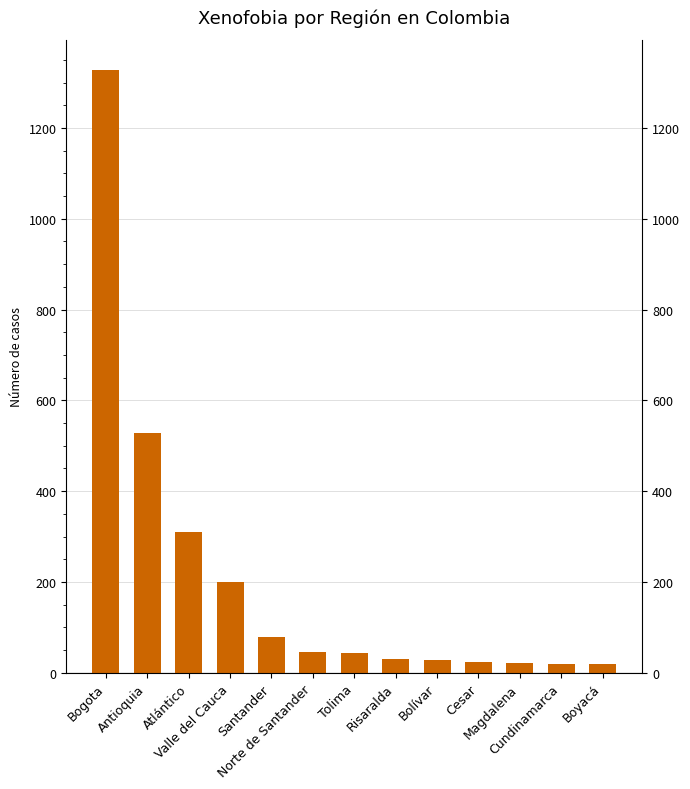

At which label does the data first exceed 43?

Bogota